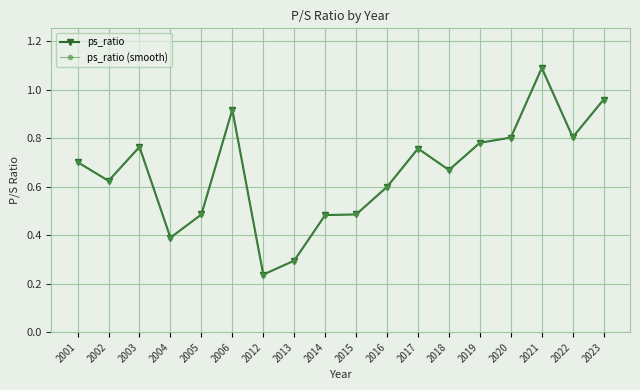

Does the chart have visible grid lines?

Yes